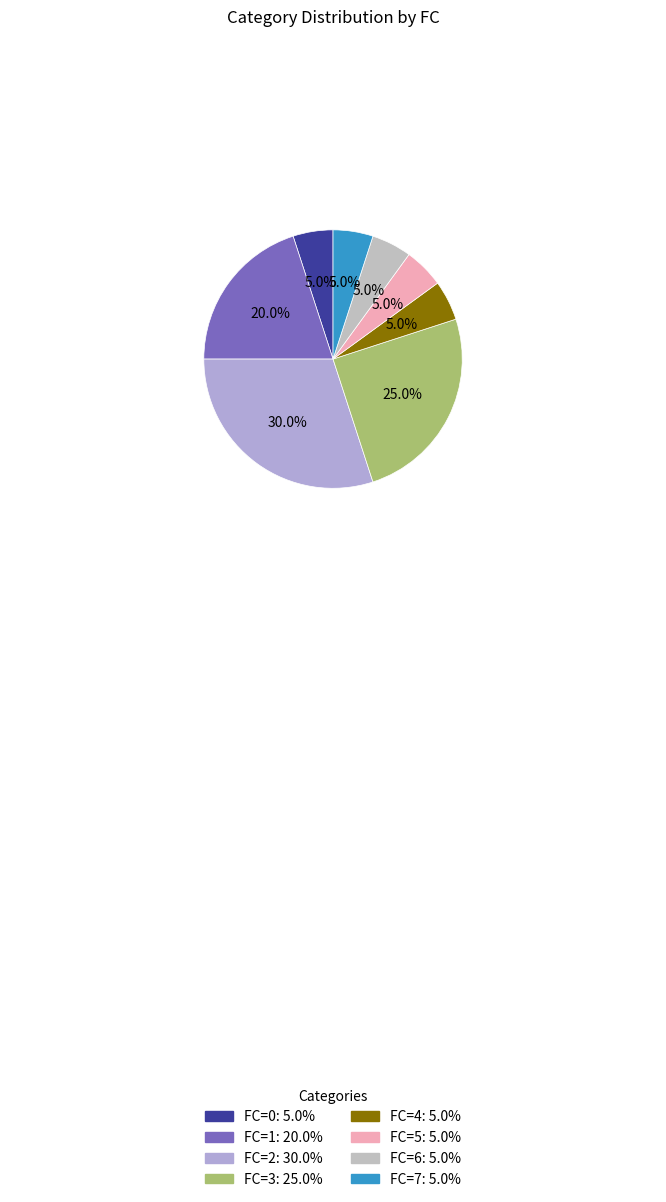

How many slices are in this pie chart?

8